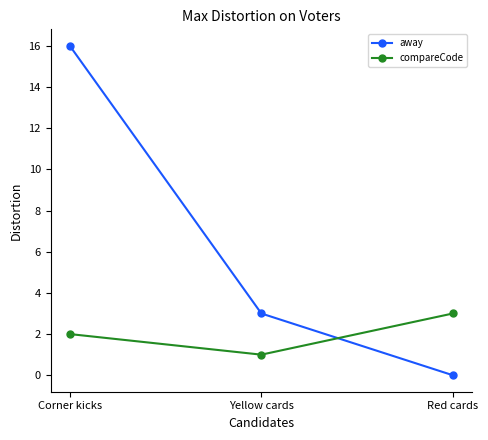

How many lines are shown in the chart?

2